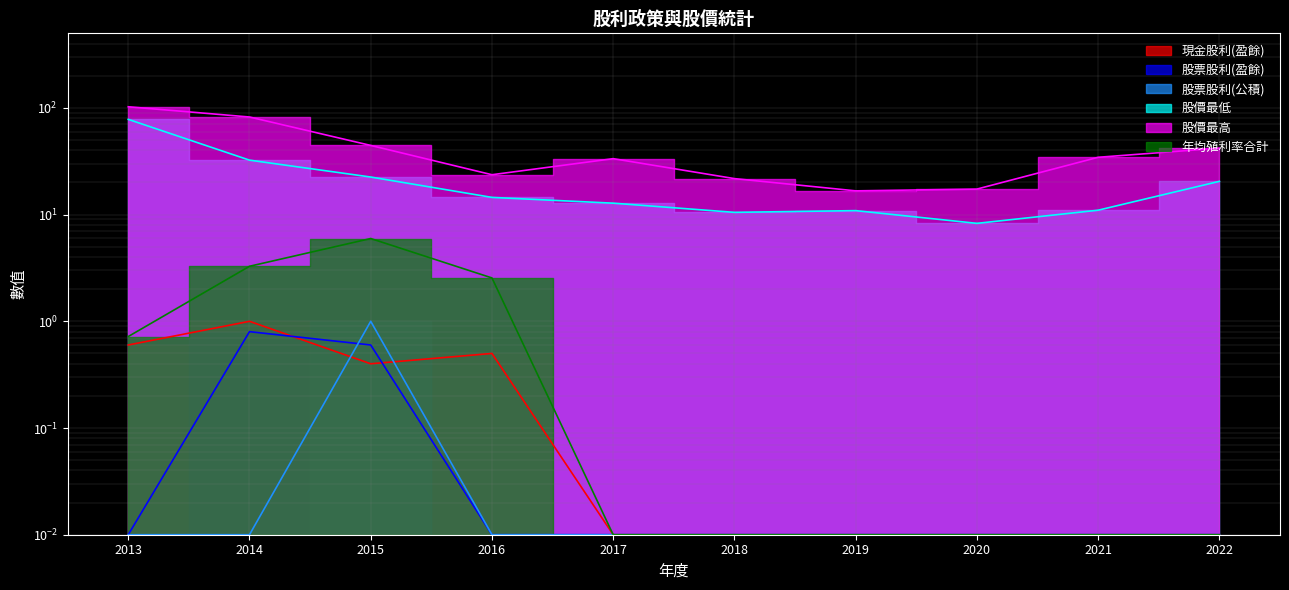

Is the value of 股價最高 at 2017 greater than the value of 股票股利(公積) at 2014?

Yes